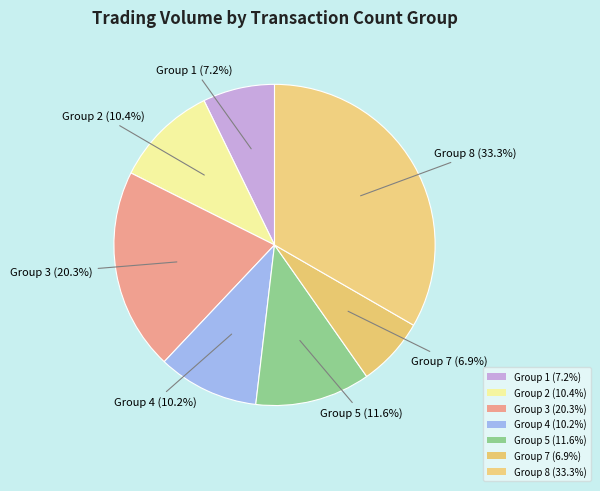

How many slices are in this pie chart?

7